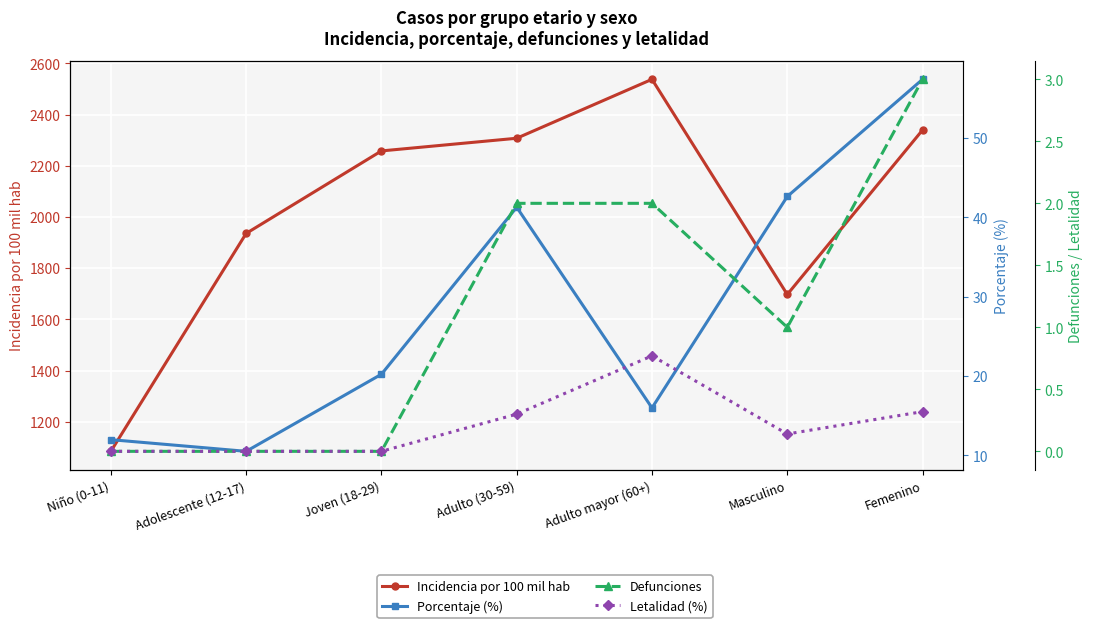

Reading right to left, extract all data points from this chart.

Incidencia por 100 mil hab: 2339.6	1697.2	2537.6	2307.4	2257.9	1935.7	1084.7
Porcentaje (%): 57.4	42.6	16.0	41.3	20.2	10.5	12.0
Defunciones: 3.0	1.0	2.0	2.0	0.0	0.0	0.0
Letalidad (%): 0.3	0.1	0.8	0.3	0.0	0.0	0.0